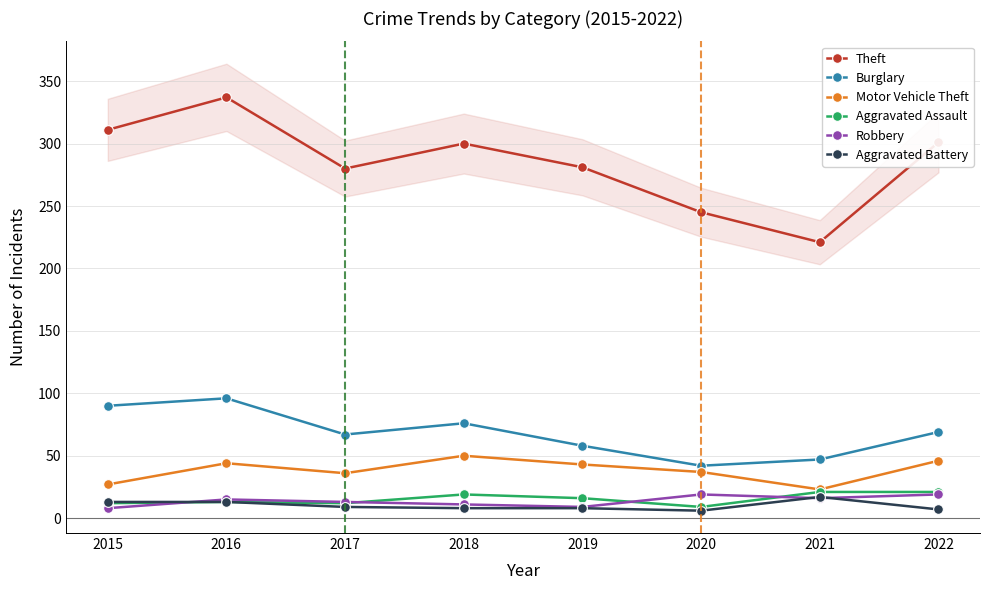

At which label does Aggravated Battery reach its minimum?

2020